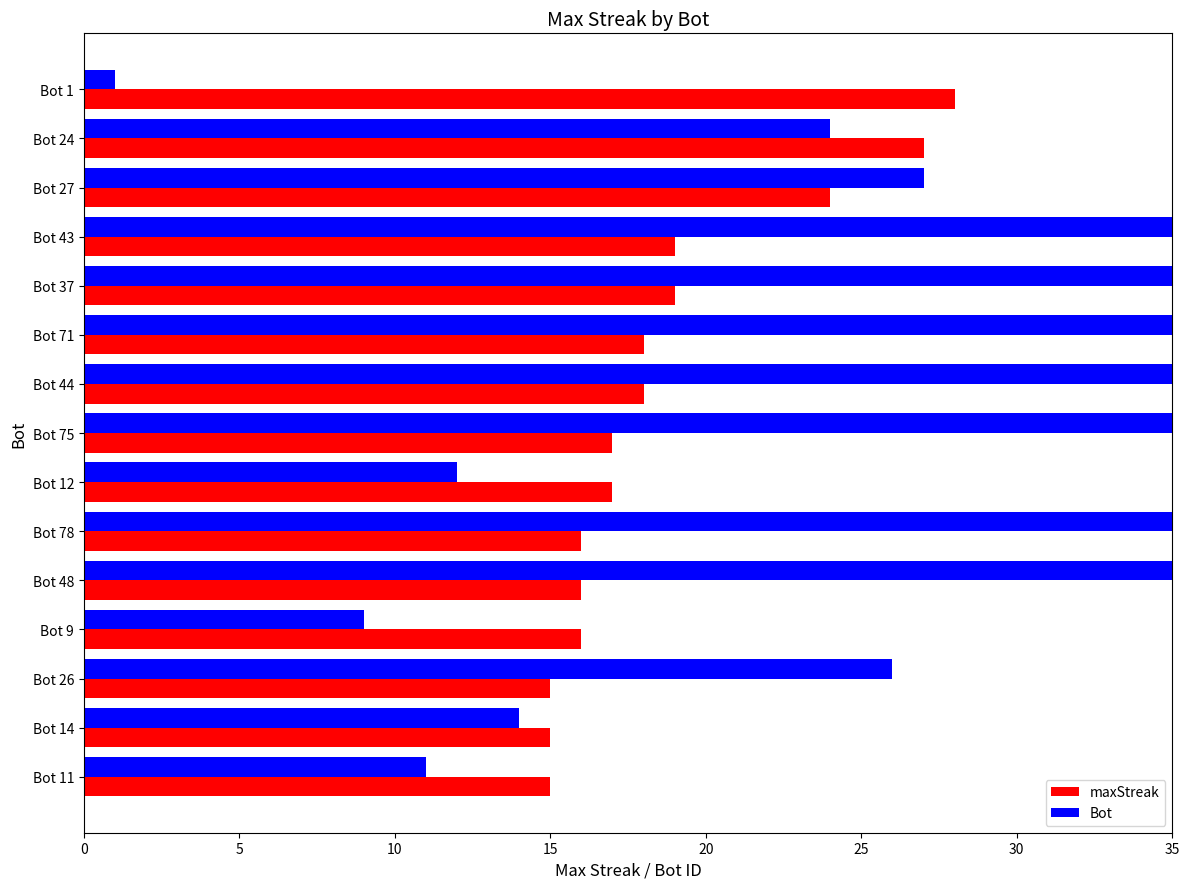

Rank the series by their average value, from lowest to highest.

maxStreak, Bot